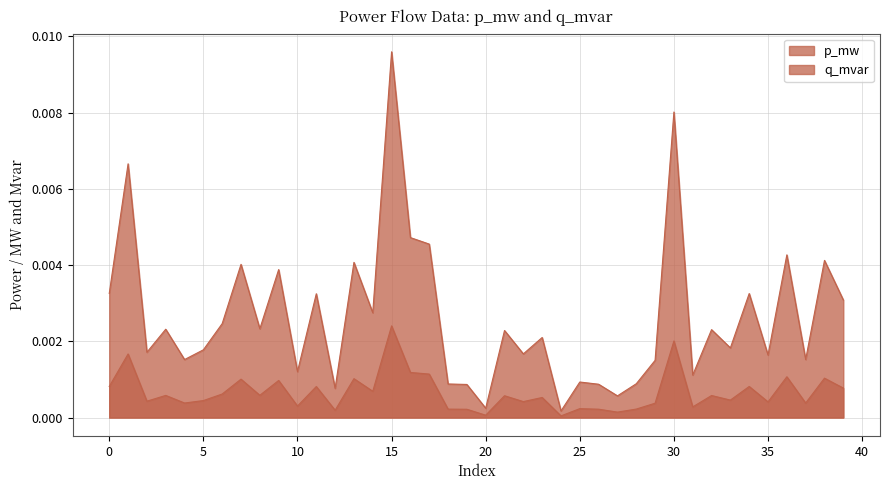

At which category does p_mw reach its first local valley?

2